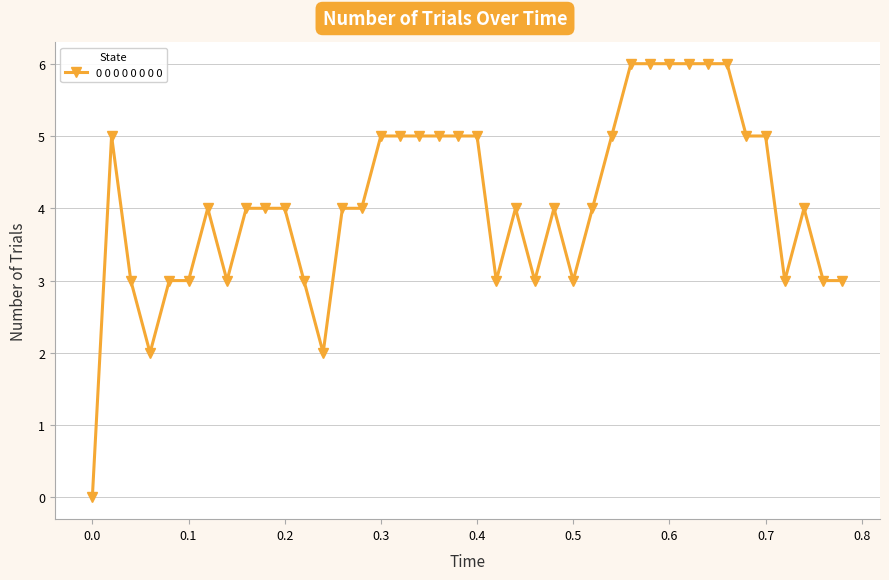

True or false: the data has more than 2 interior local peaks.

True